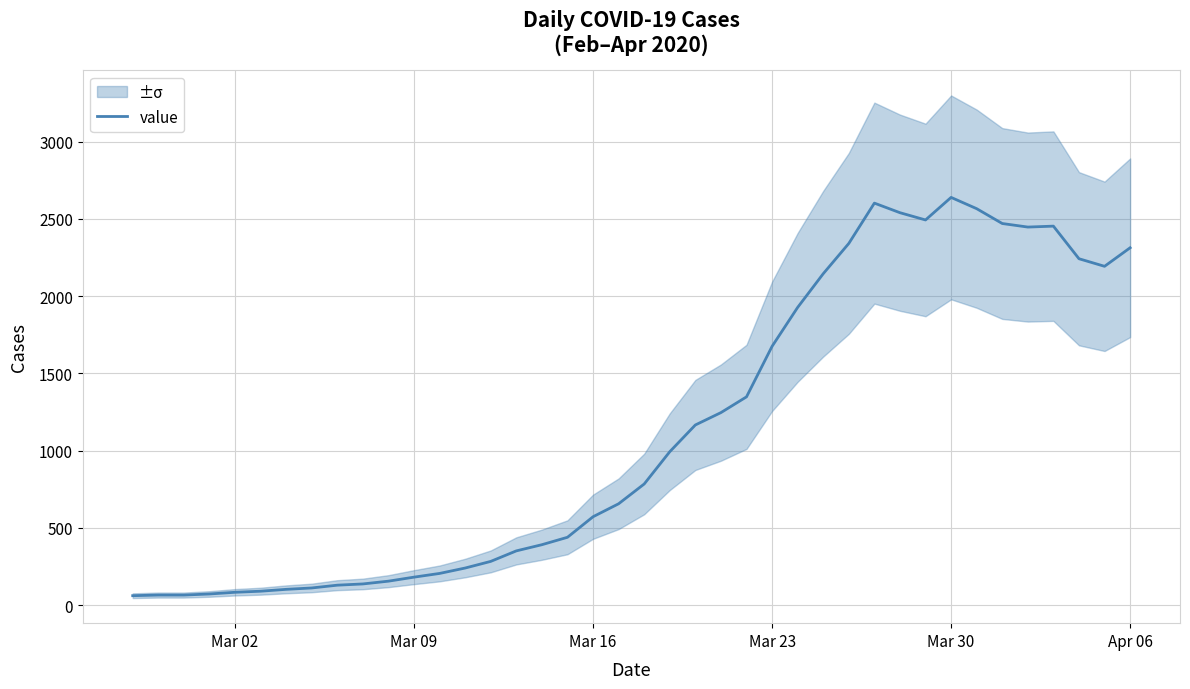

What is the difference between the second highest and second lowest values?

2537